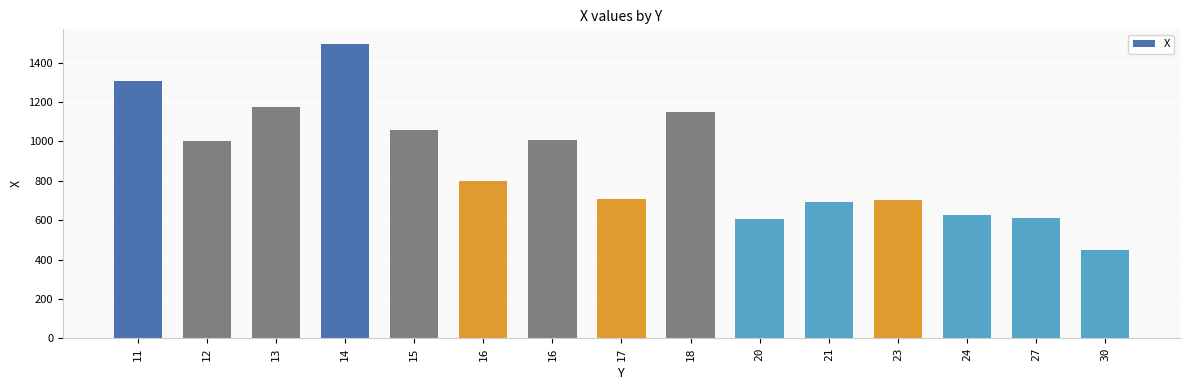

How many distinct data groups are displayed?

1